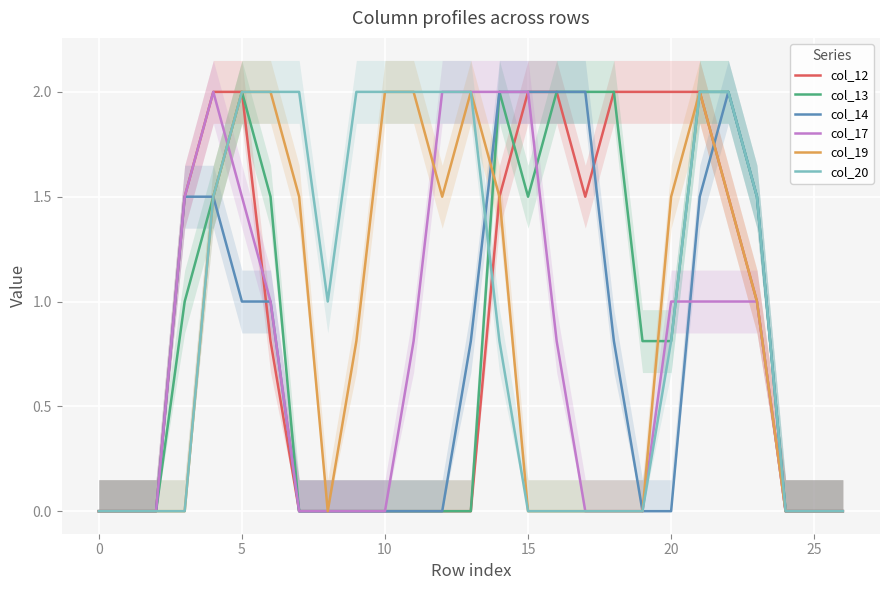

How many col_20 values are between 0 and 2?

27